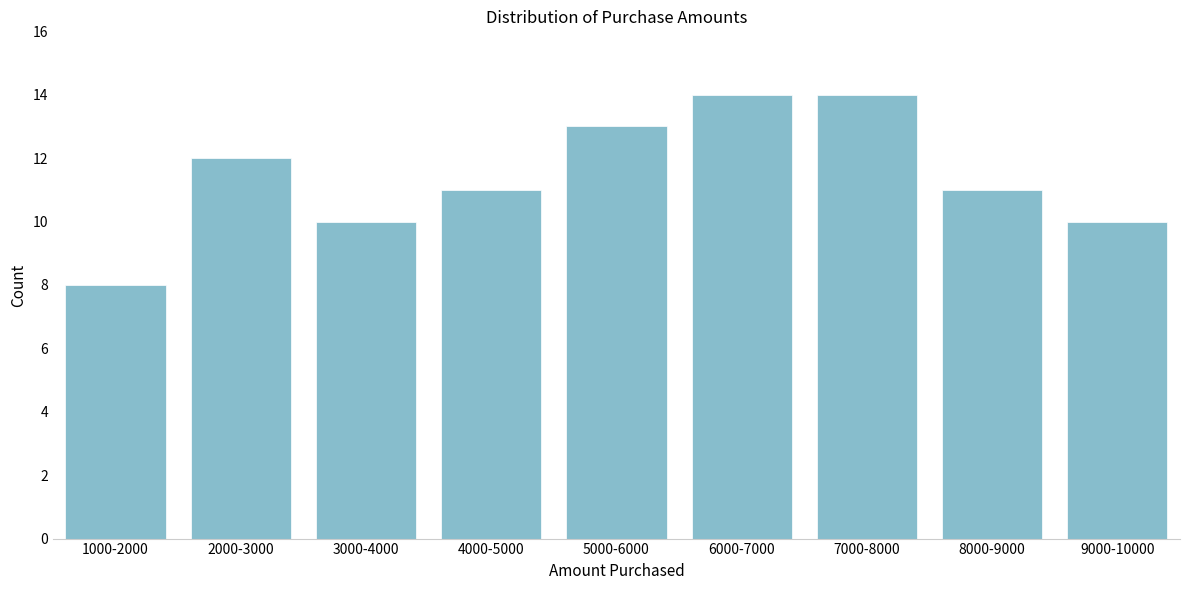

Reading left to right, extract all data points from this chart.

1000-2000=8	2000-3000=12	3000-4000=10	4000-5000=11	5000-6000=13	6000-7000=14	7000-8000=14	8000-9000=11	9000-10000=10